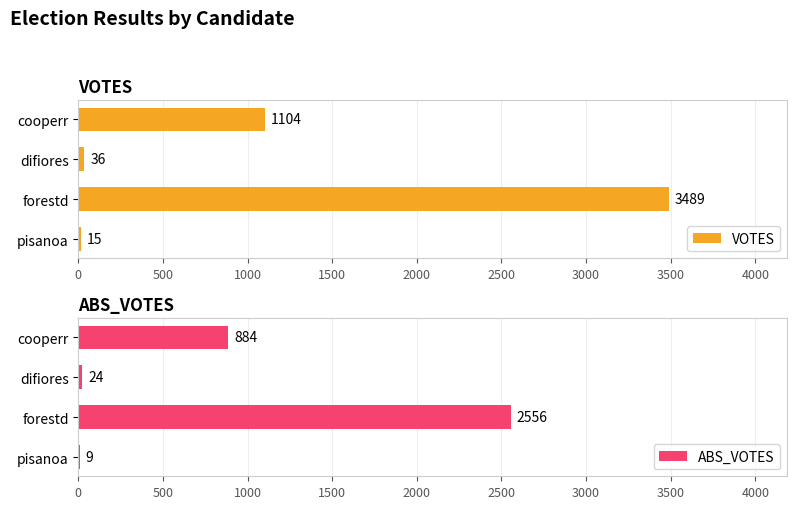

At how many categories does at least one series exceed 107?

2